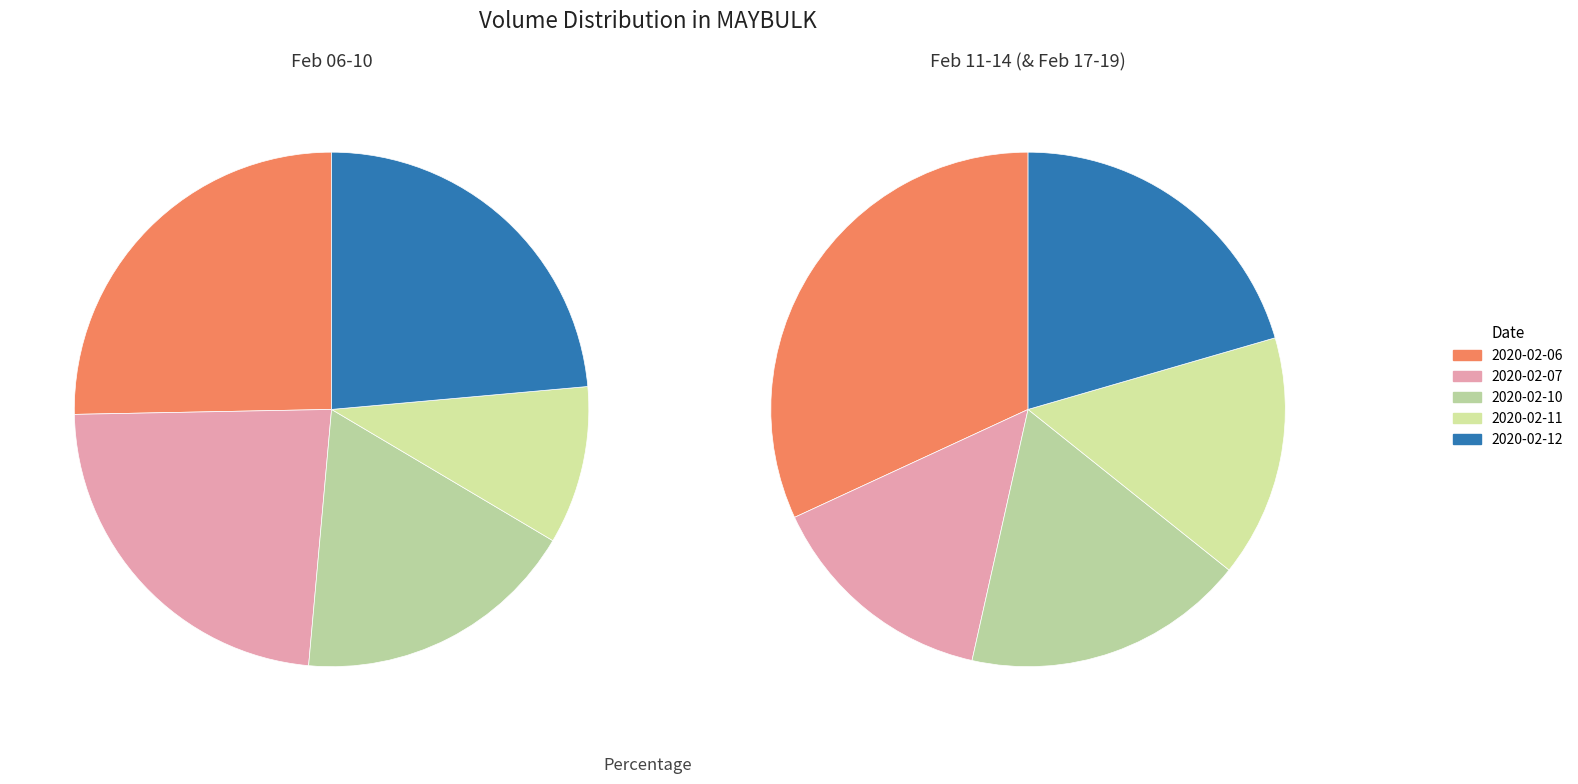

To the nearest percent, what is the difference between the largest and smallest slice percentages?

15%